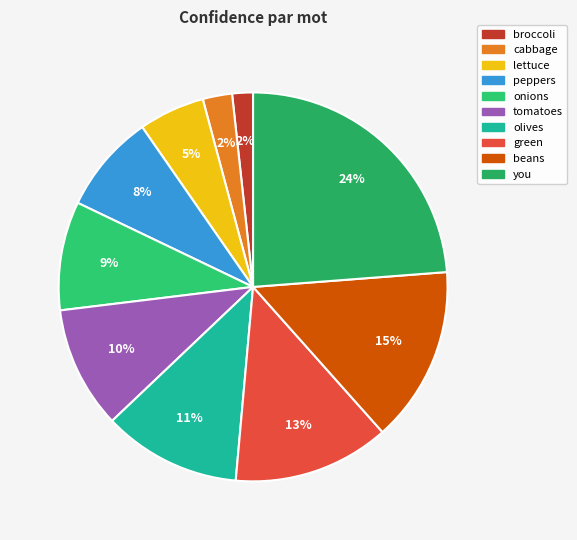

The tomatoes slice represents 10% of the pie. True or false?

True